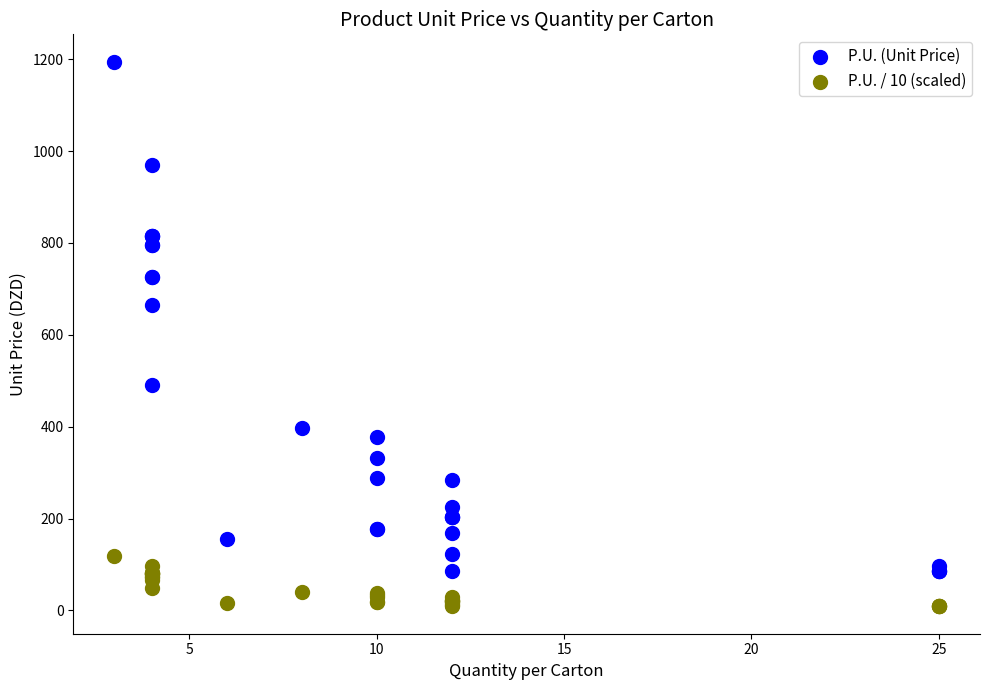

Which series reaches the minimum Y coordinate?

P.U. / 10 (scaled)